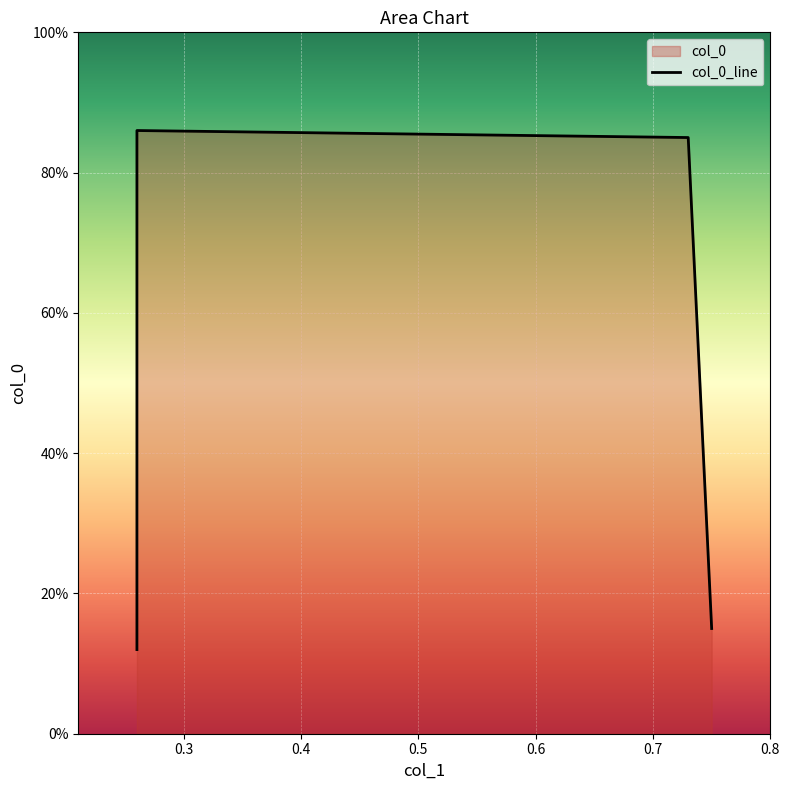

Reading left to right, list all the values displayed in this chart.

0.1	0.9	0.8	0.1